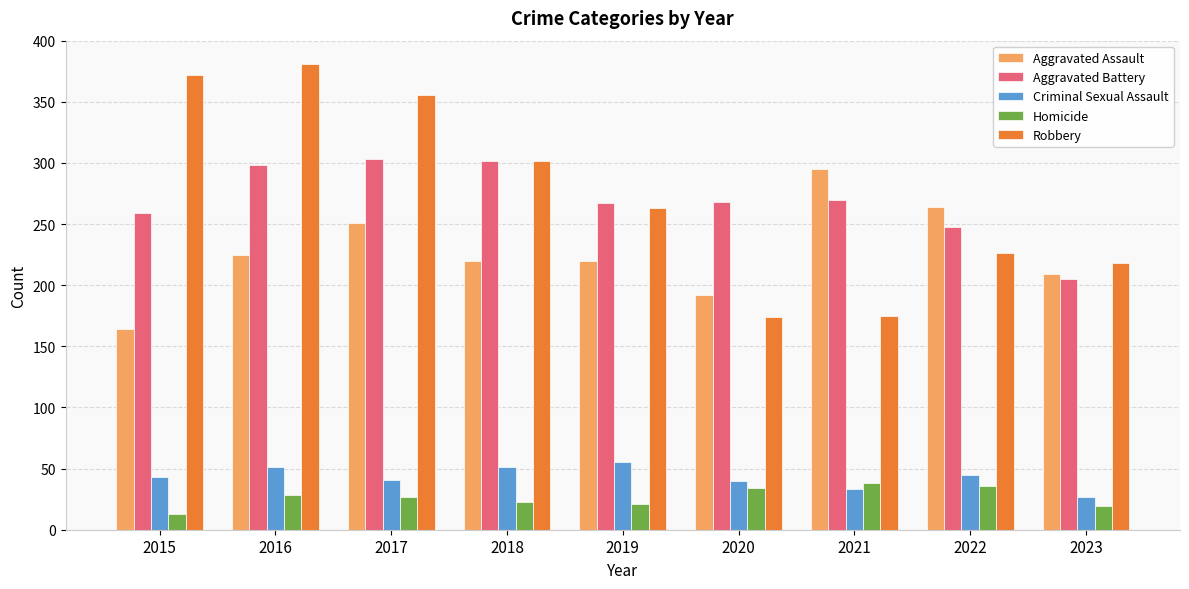

List the series in order of their peak value, lowest first.

Homicide, Criminal Sexual Assault, Aggravated Assault, Aggravated Battery, Robbery